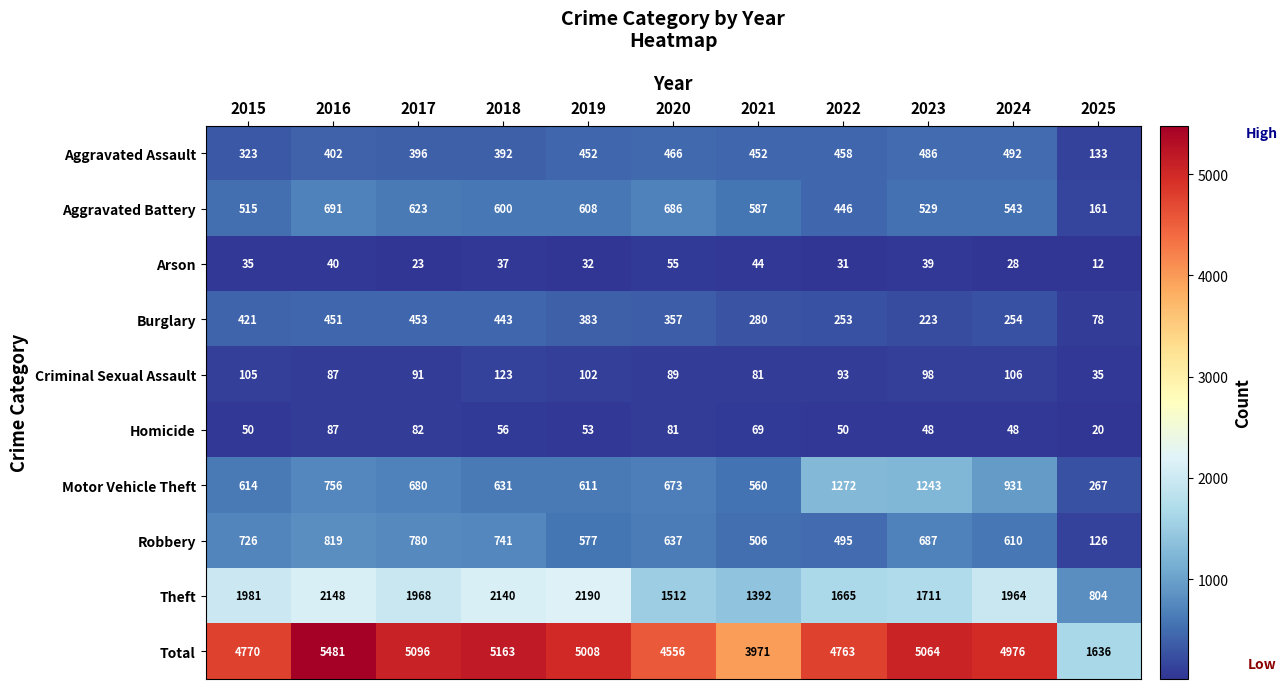

What is the total value across all series at 2023?

10128